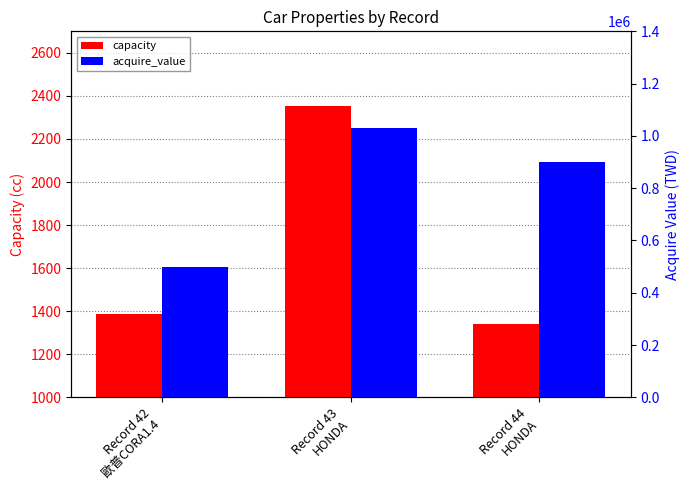

What is the spread (max minus min) of values at Record 43
HONDA?

1026646